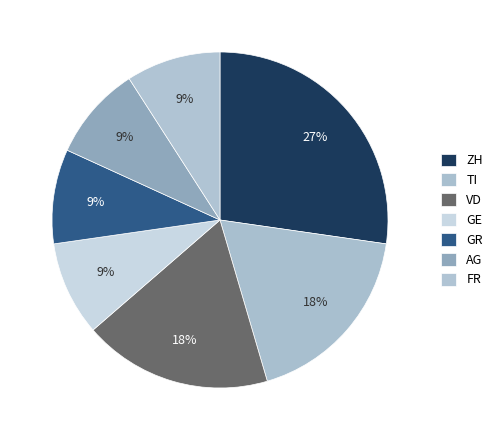

How many slices are in this pie chart?

7